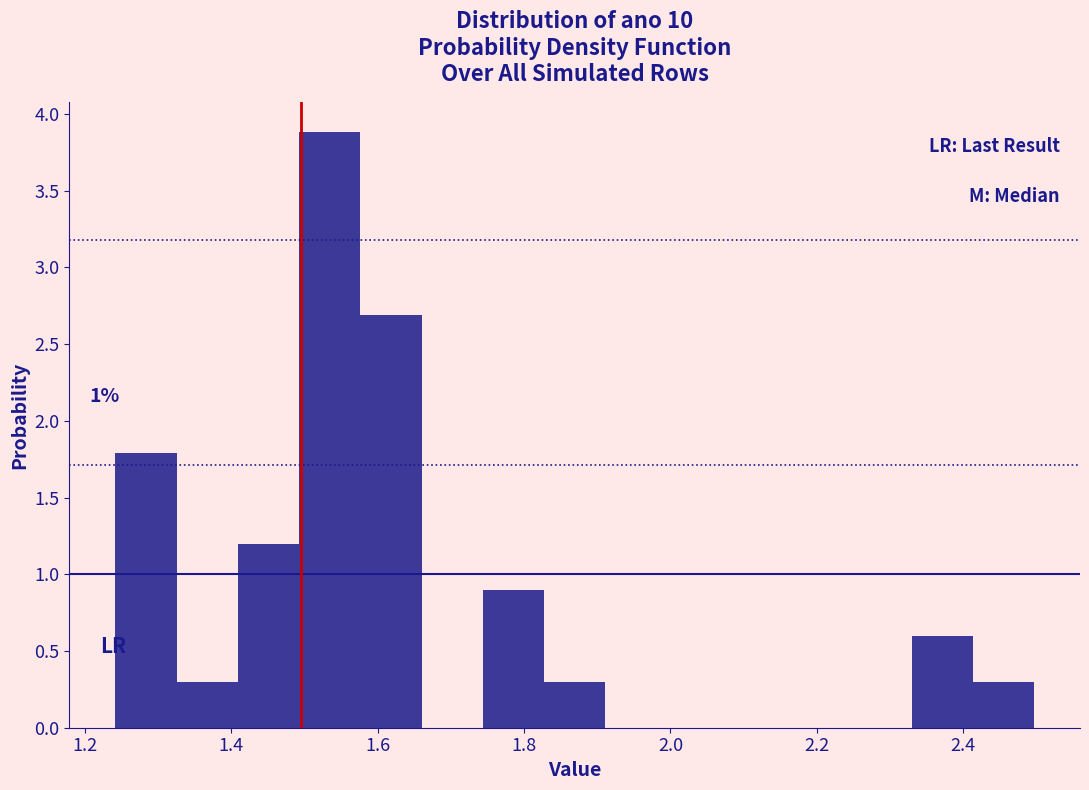

Which range on the x-axis has the tallest bar?

1.50 to 1.58